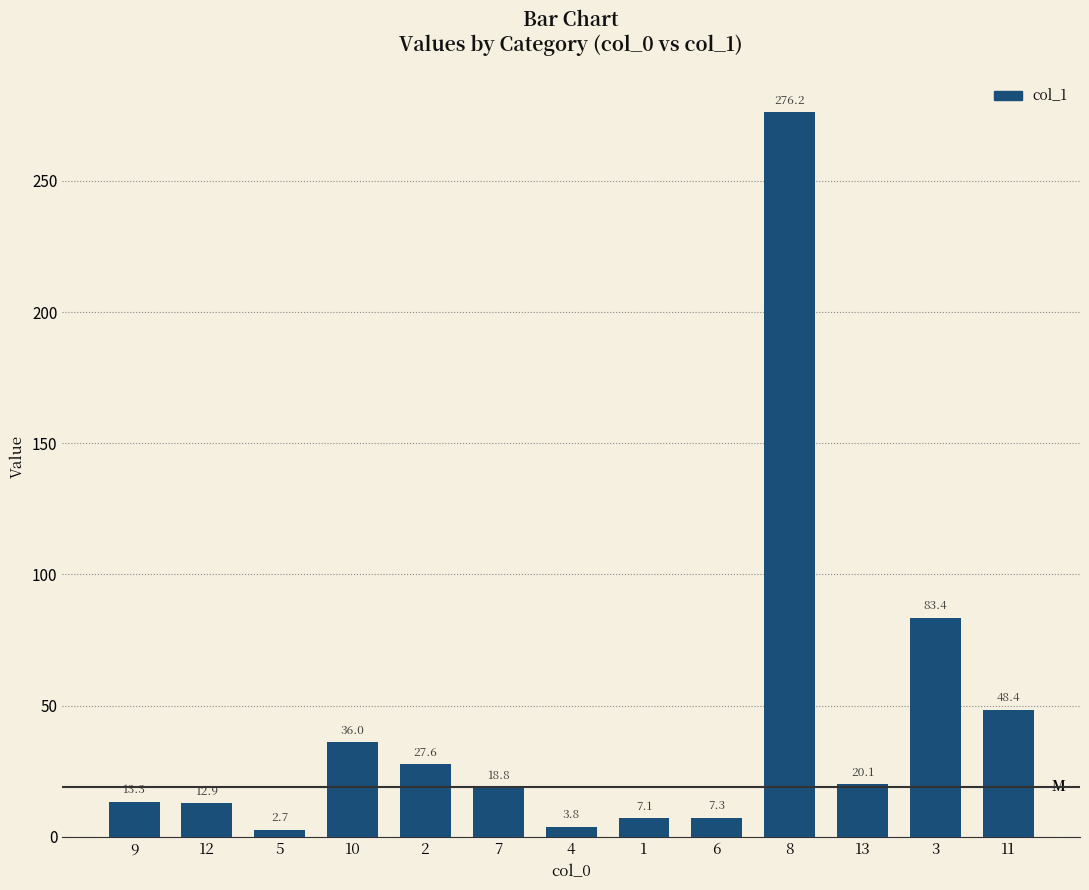

True or false: the data shows 83.4 at 3.

True